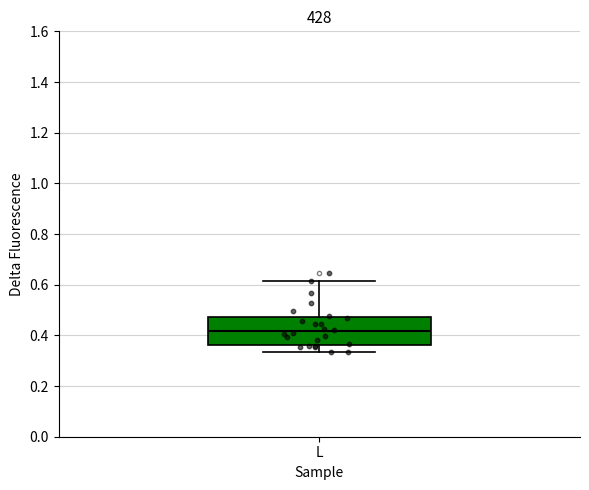

Read this box plot against the y-axis: the position of the median line, the range covered by the box, and the ends of both whiskers. The values are not printed on the chart, so give them approximately, as read against the axis.

median 0.42, box 0.36 to 0.48, whiskers 0.34 to 0.62